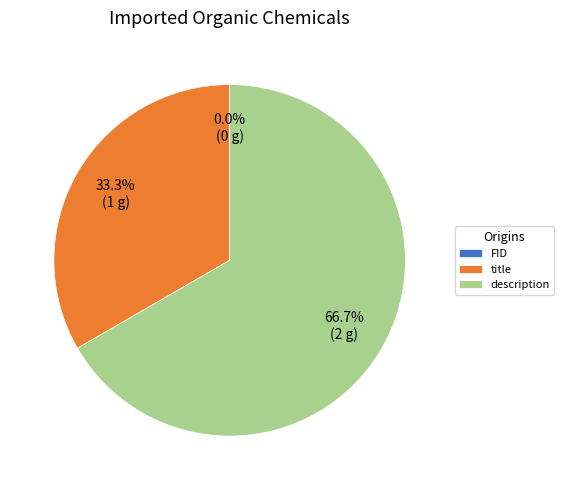

How much of the chart is everything except title?

66.7%